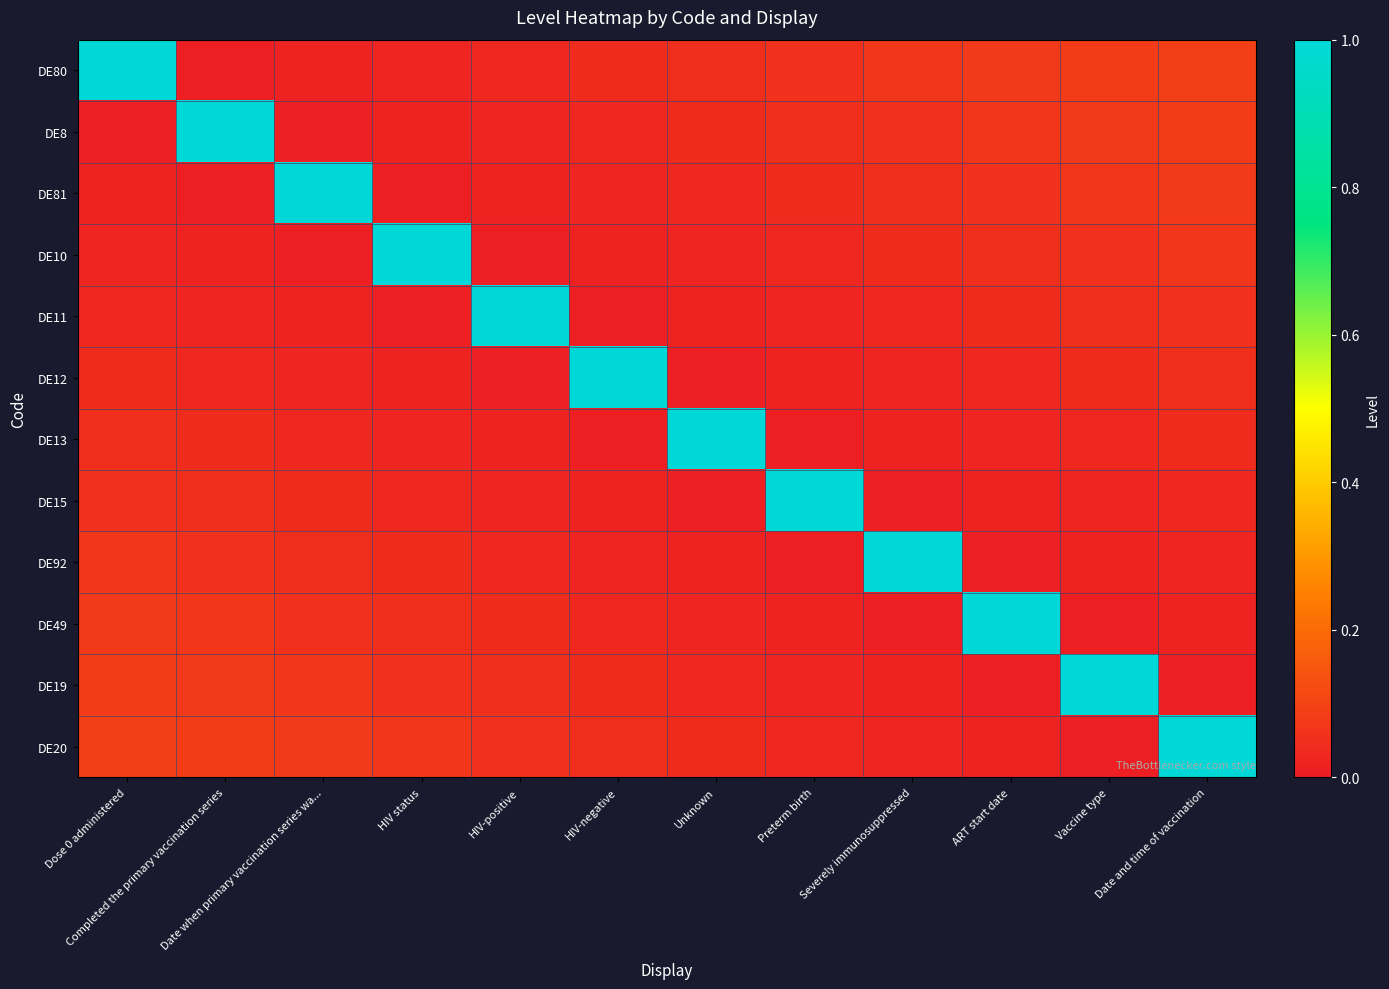

At which category does the chart reach its minimum across all series?

Completed the primary vaccination series